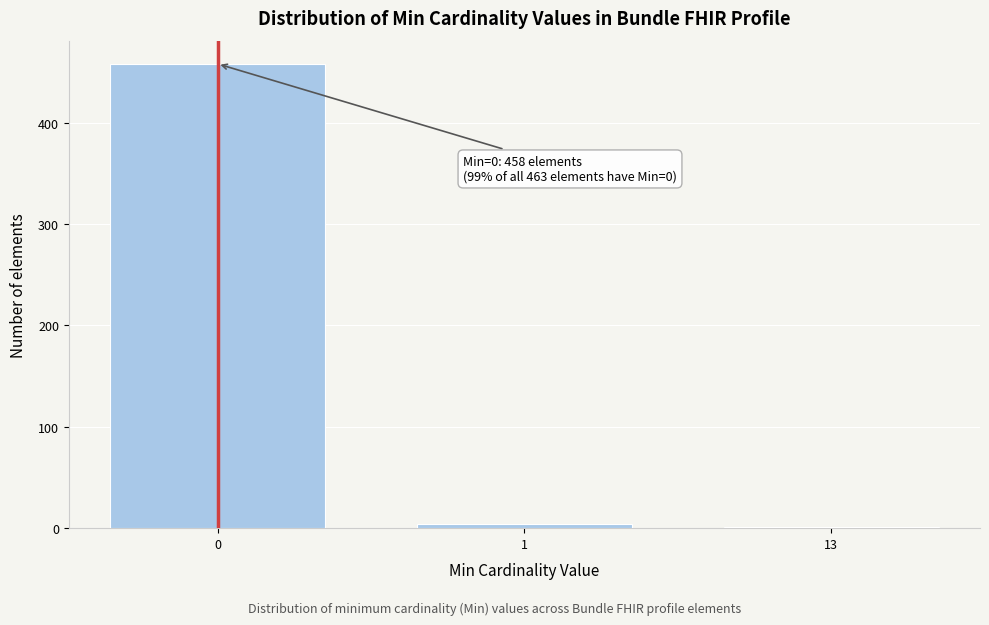

Reading left to right, what are all the values shown in this chart?

0=458	1=4	13=1